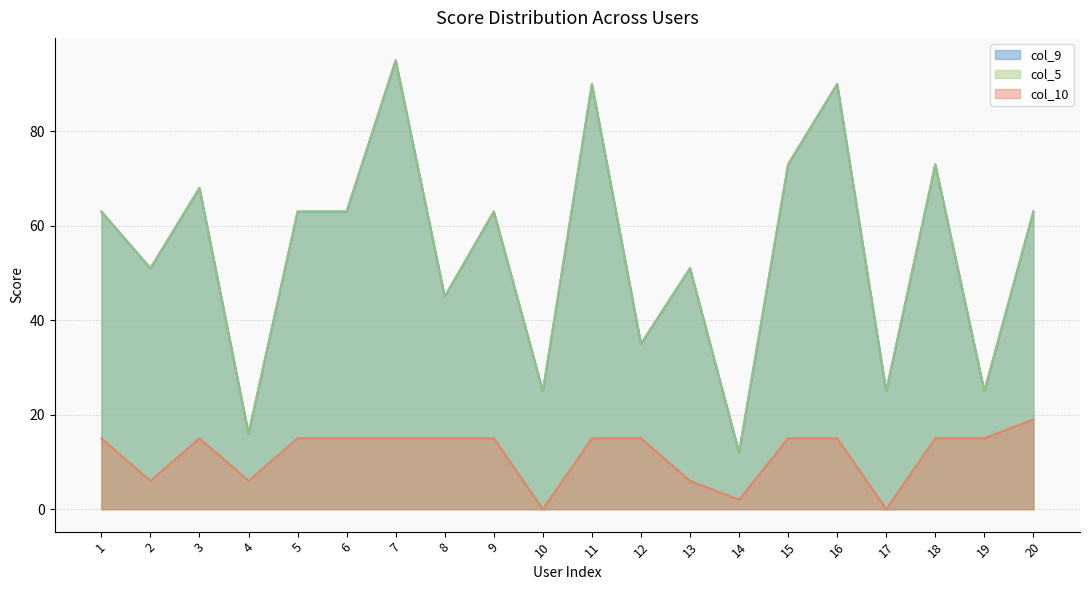

Between 2 and 20, which series saw the biggest shift?

col_10